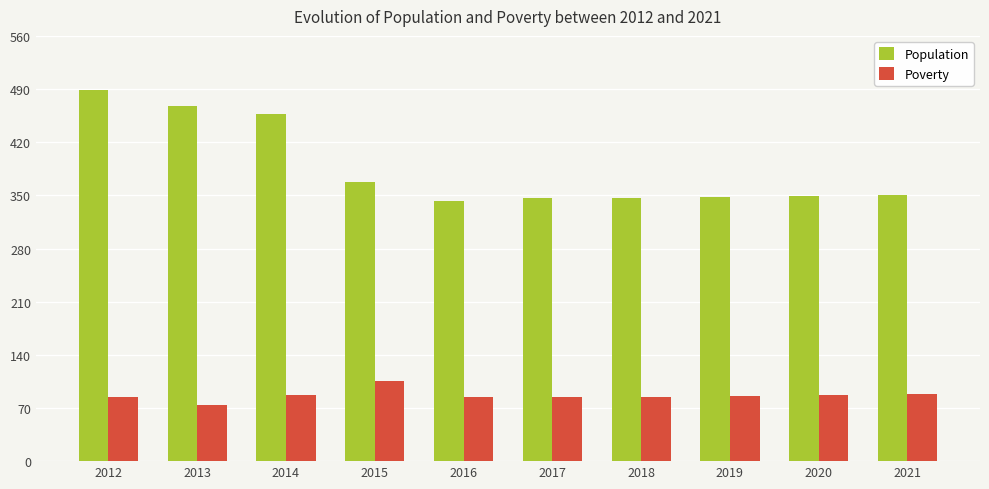

Does the chart contain any negative values?

No